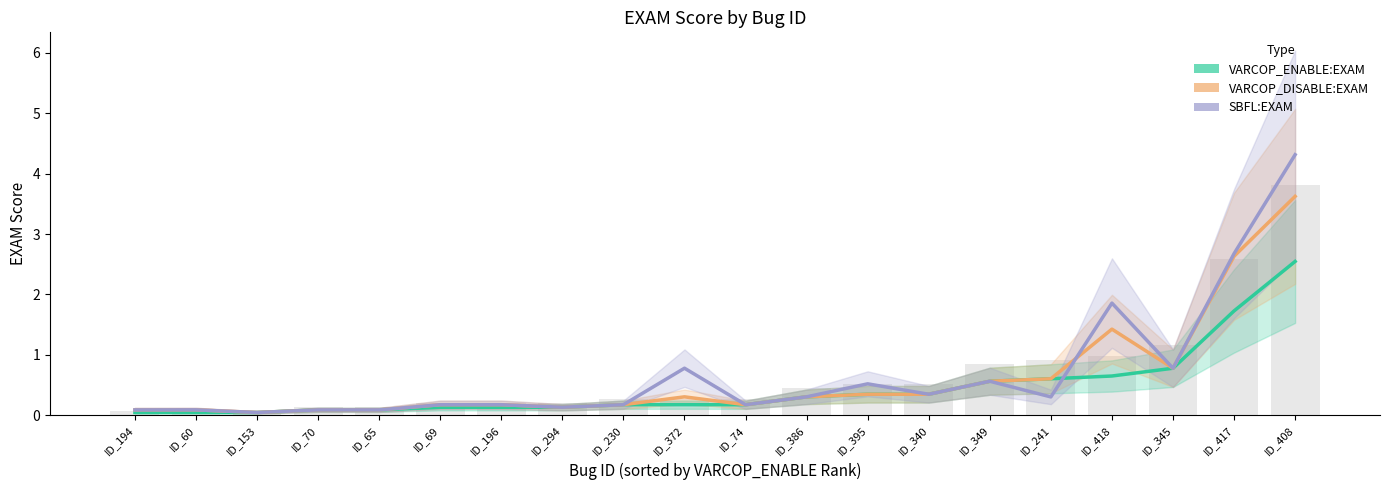

Count the number of categories in the chart.

20